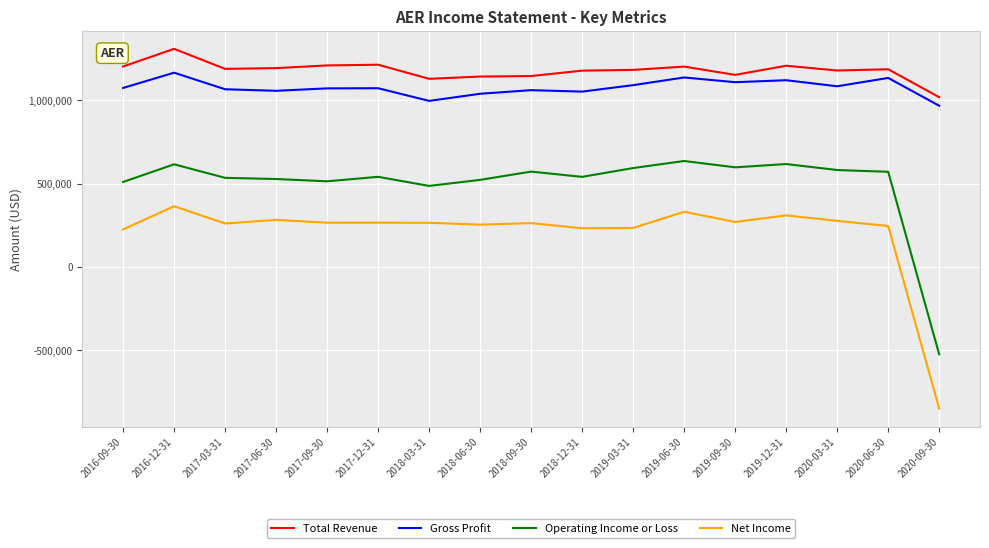

True or false: Operating Income or Loss and Net Income intersect in this chart.

False